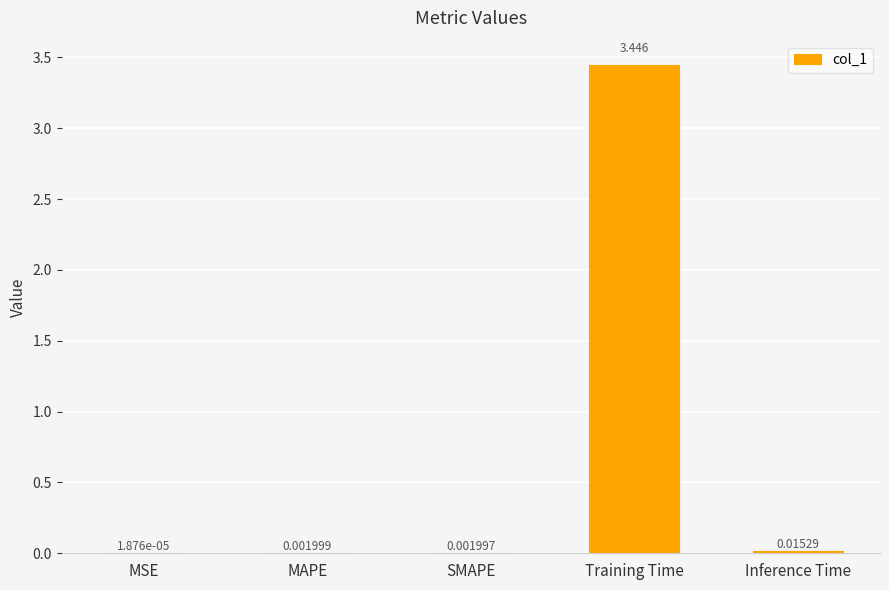

At which label is the value closest to 1?

Inference Time